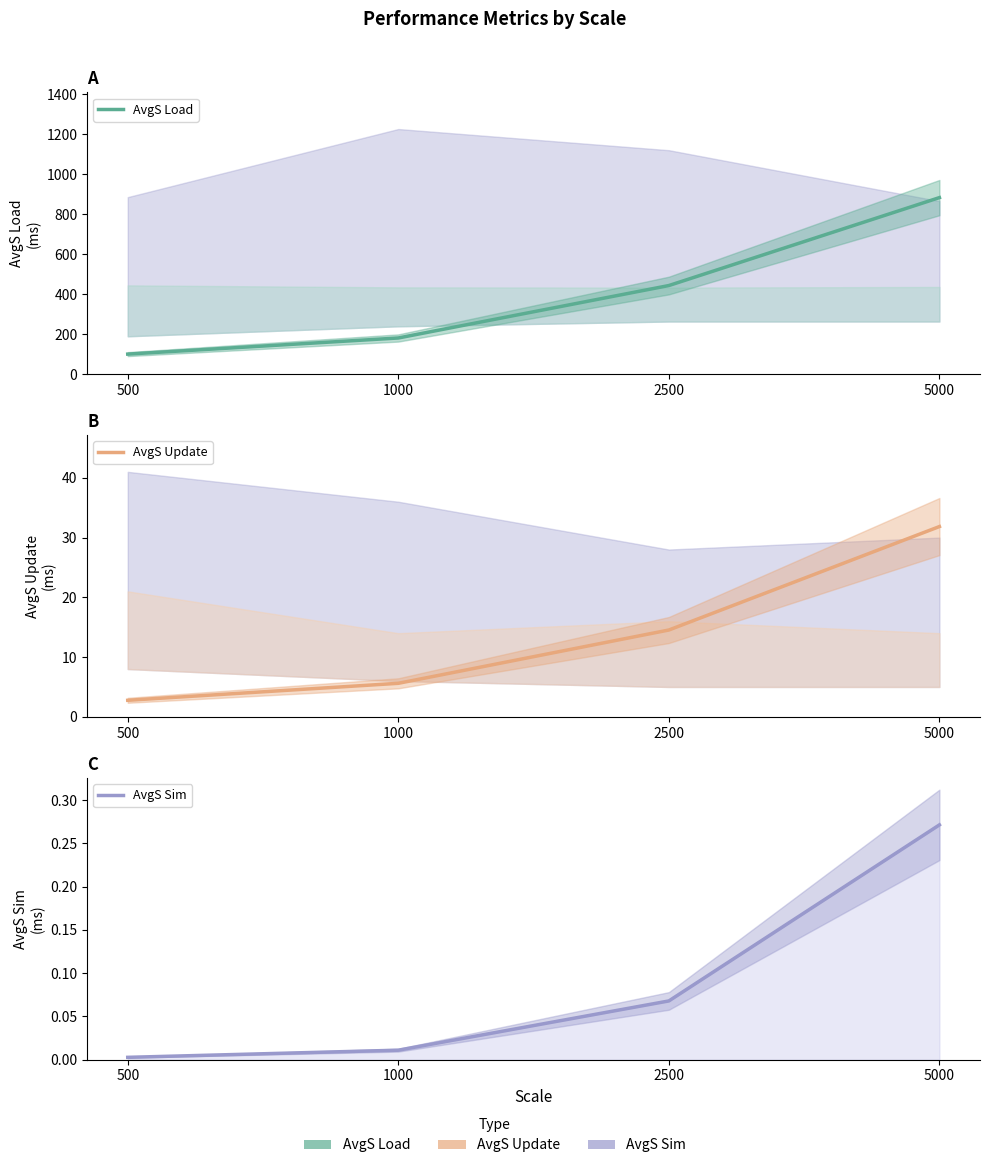

How many lines are shown in the chart?

3